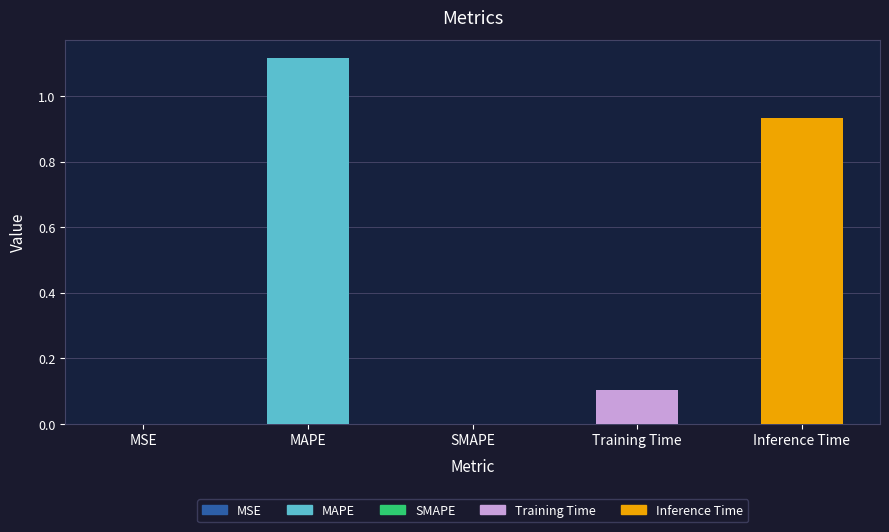

True or false: the data shows 0.8 at SMAPE.

False